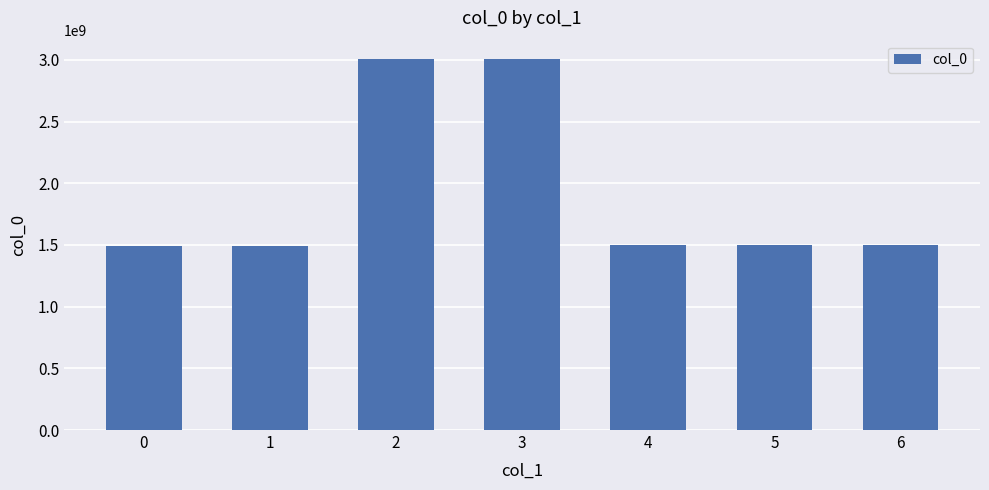

What is the ratio of the value at 3 to the value at 5?

2.0